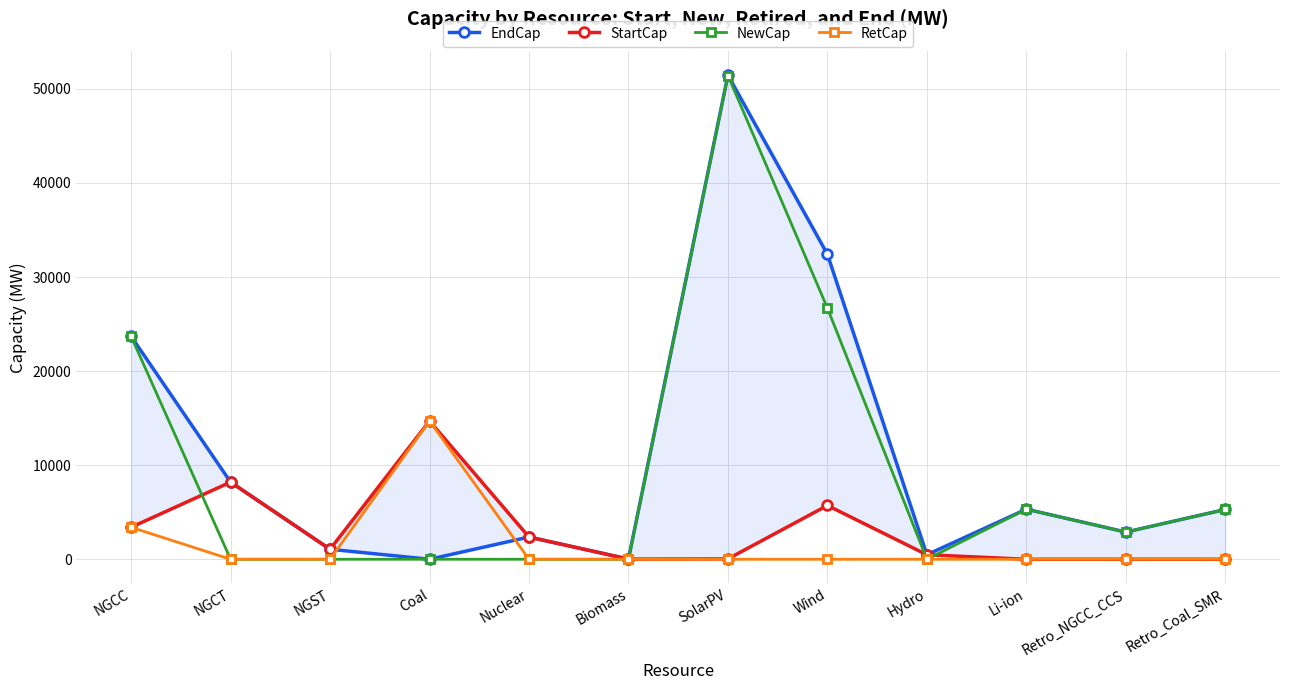

True or false: RetCap has a value of -9396.7 at SolarPV.

False